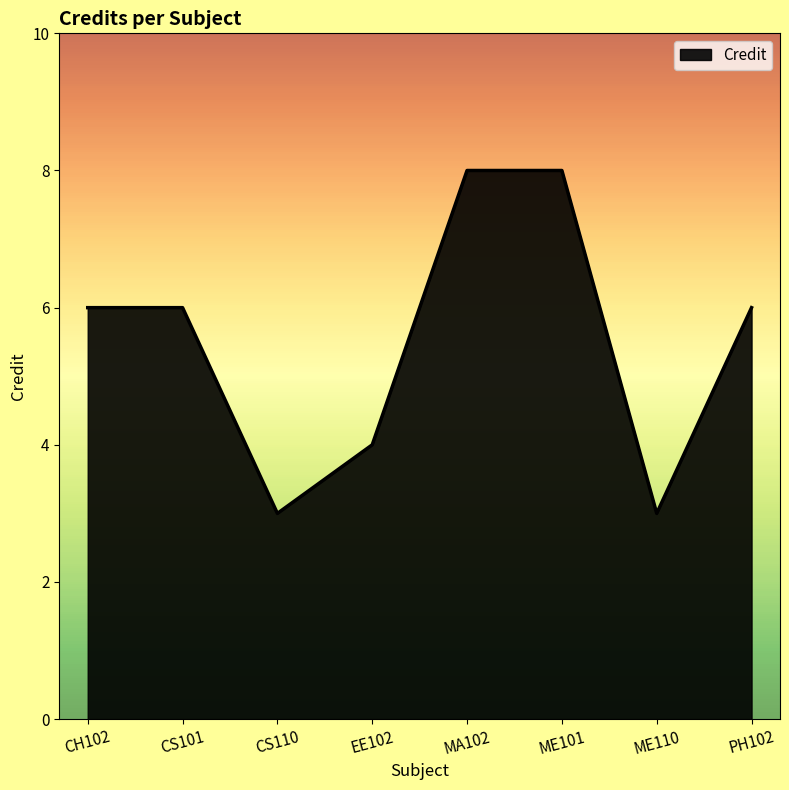

How many lines are shown in the chart?

1